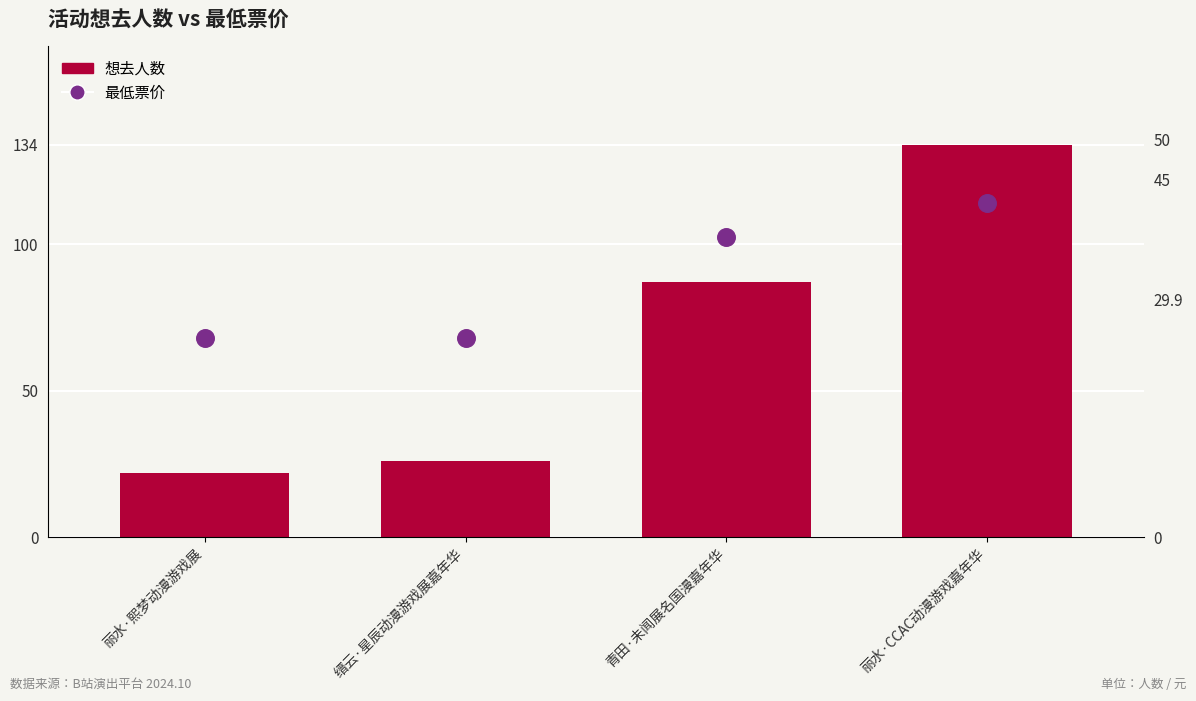

At which category is the sum across all series the highest?

丽水·CCAC动漫游戏嘉年华